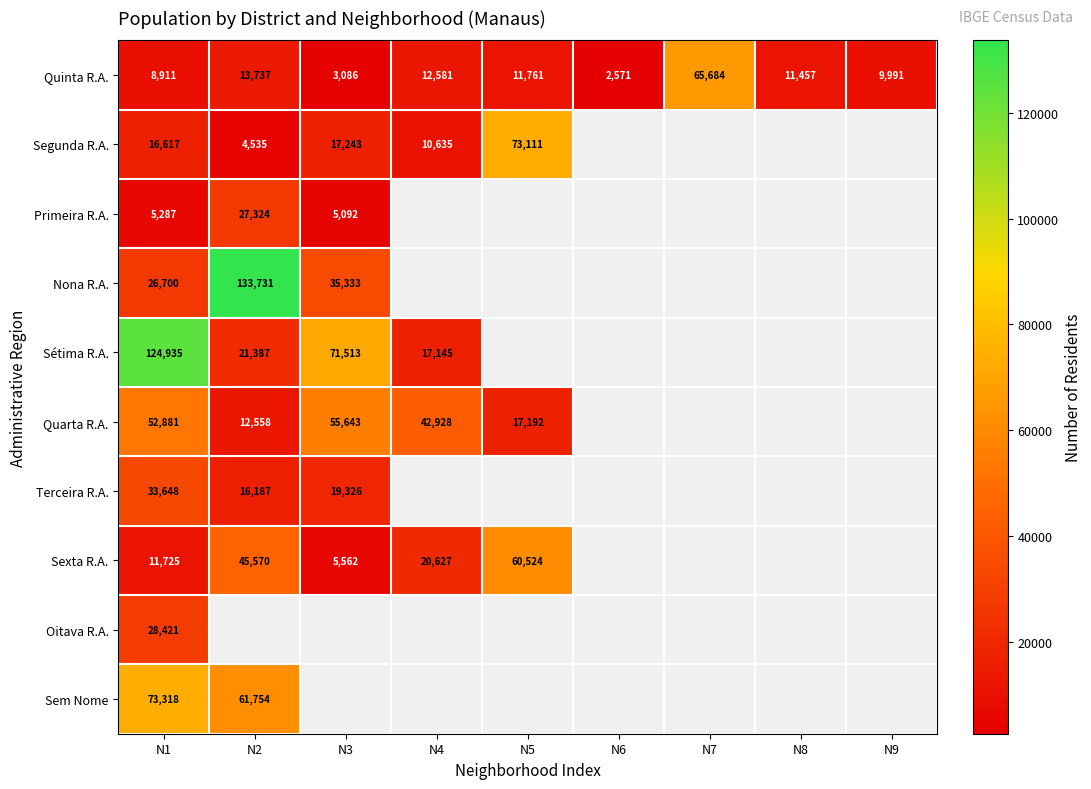

At N1, list the series in order from smallest to largest.

Primeira R.A., Quinta R.A., Sexta R.A., Segunda R.A., Nona R.A., Oitava R.A., Terceira R.A., Quarta R.A., Sem Nome, Sétima R.A.